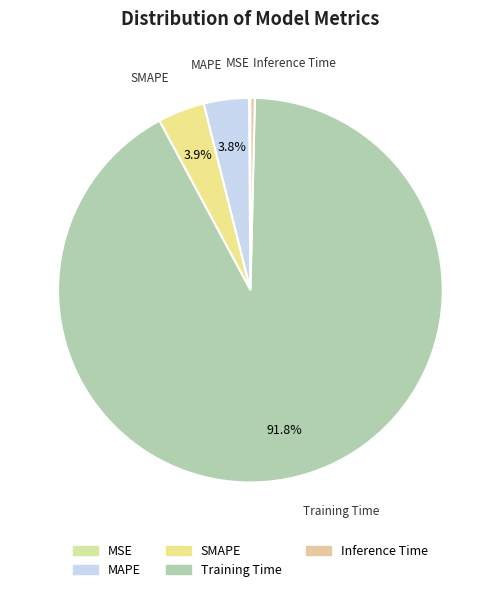

Is there any slice that represents more than half of the pie?

Yes